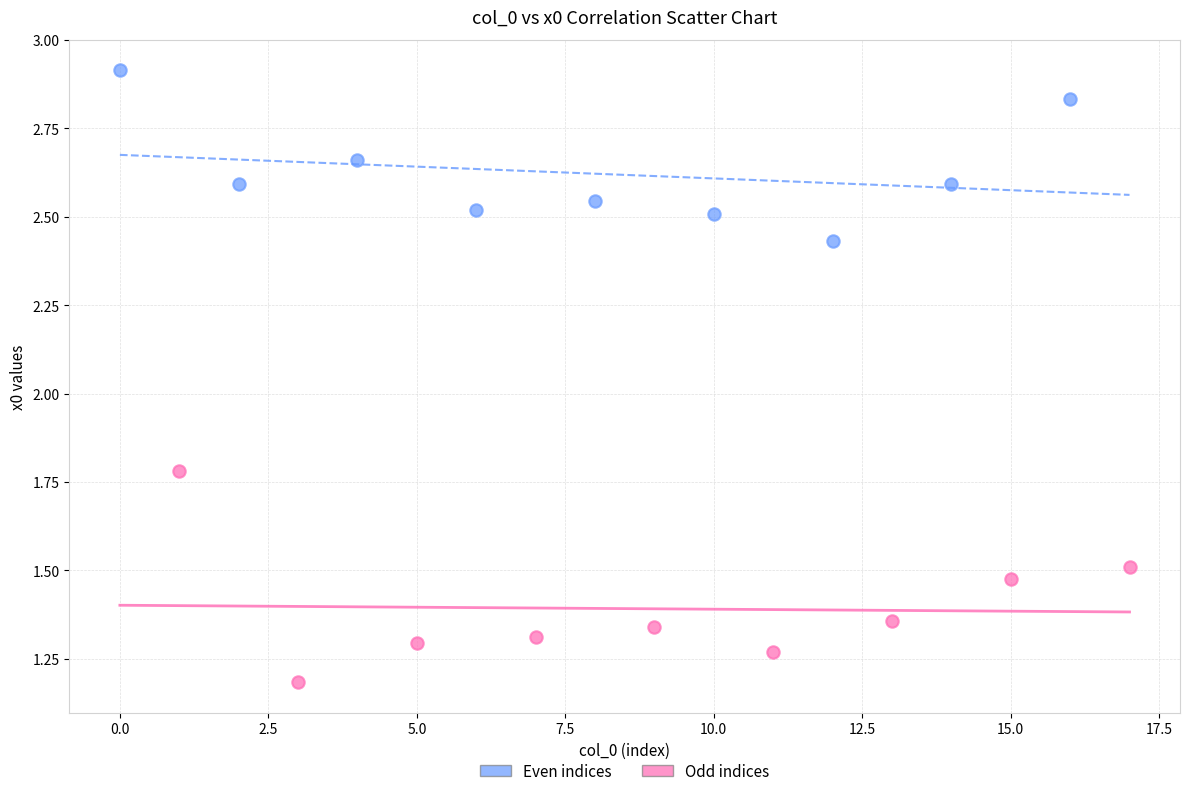

Which series has the largest Y range (max minus min)?

Odd indices